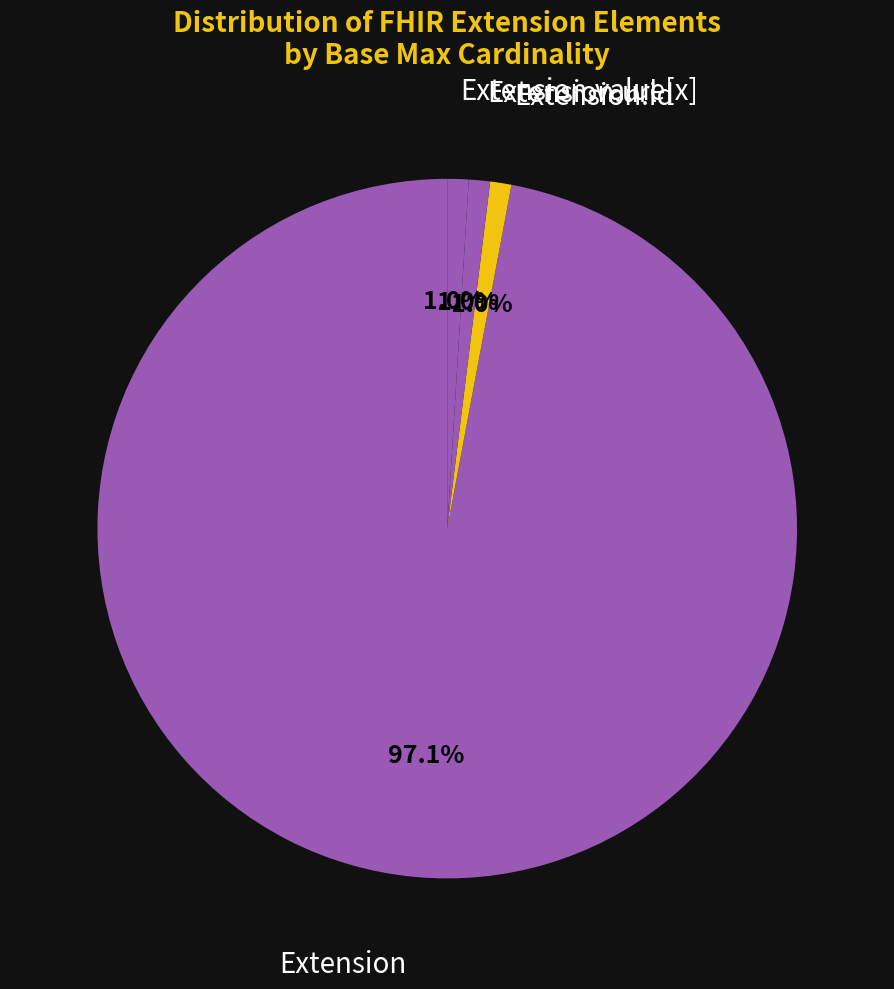

How many segments does this pie chart have?

4